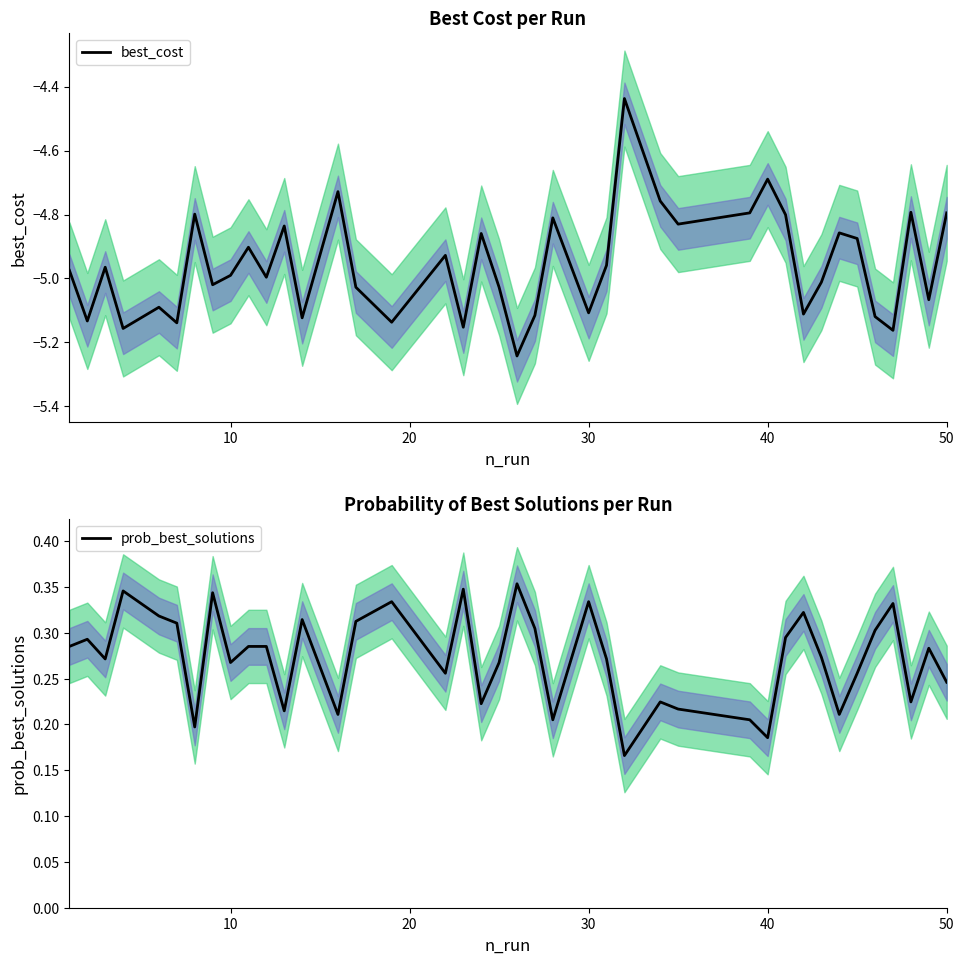

What are all the series names shown in the legend?

best_cost, prob_best_solutions